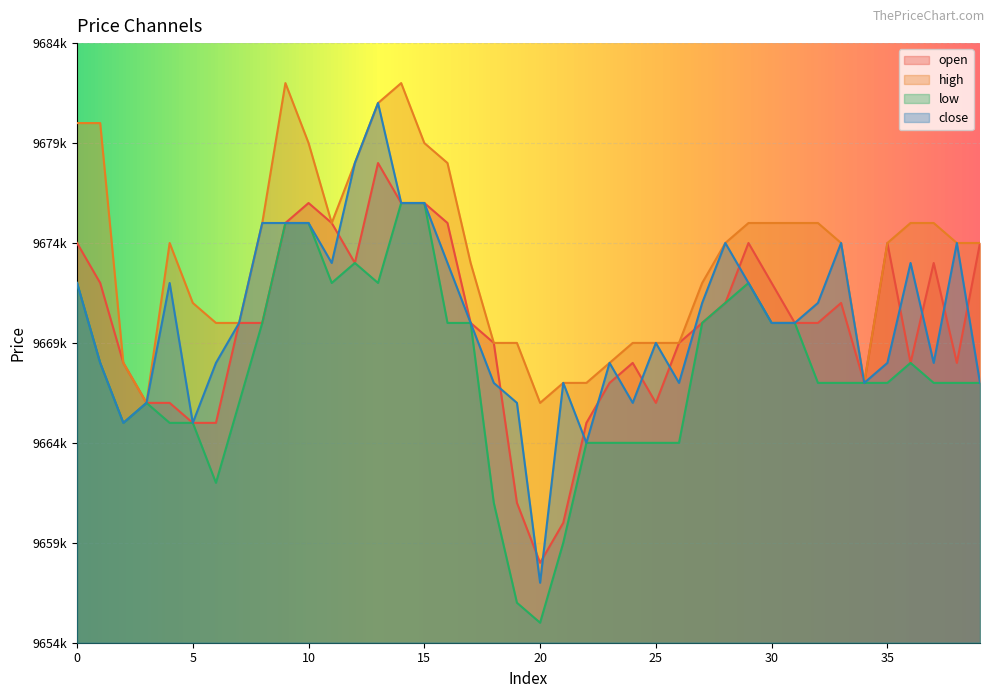

Between 22 and 4, which is larger?

4